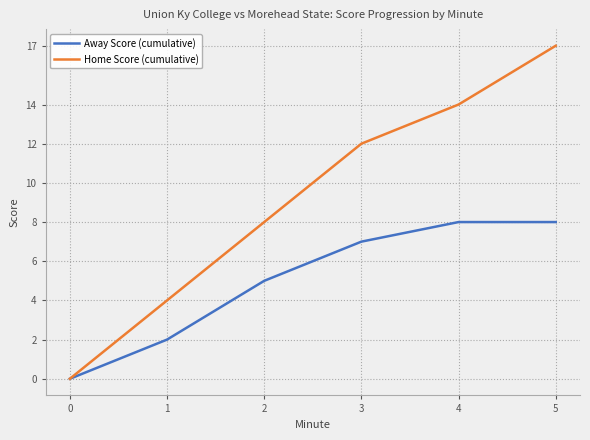

How many series are shown in this chart?

2